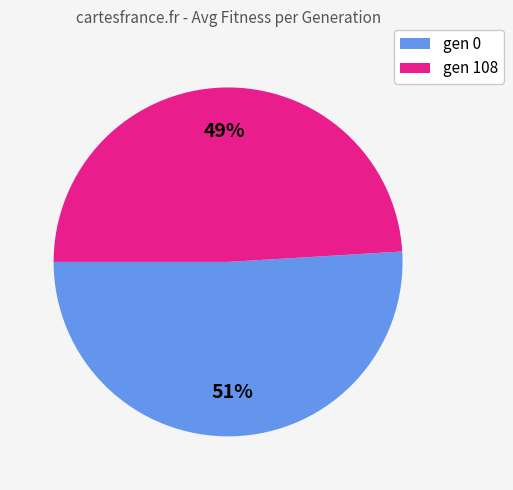

To the nearest percent, what is the average slice percentage?

50%